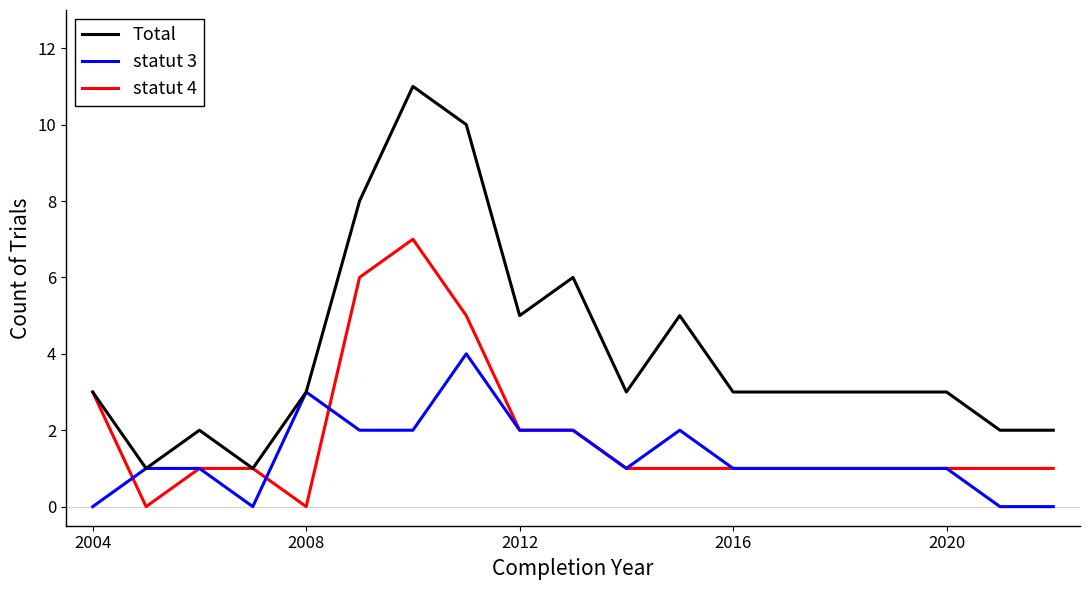

List the series in order of their overall mean, lowest first.

statut 3, statut 4, Total